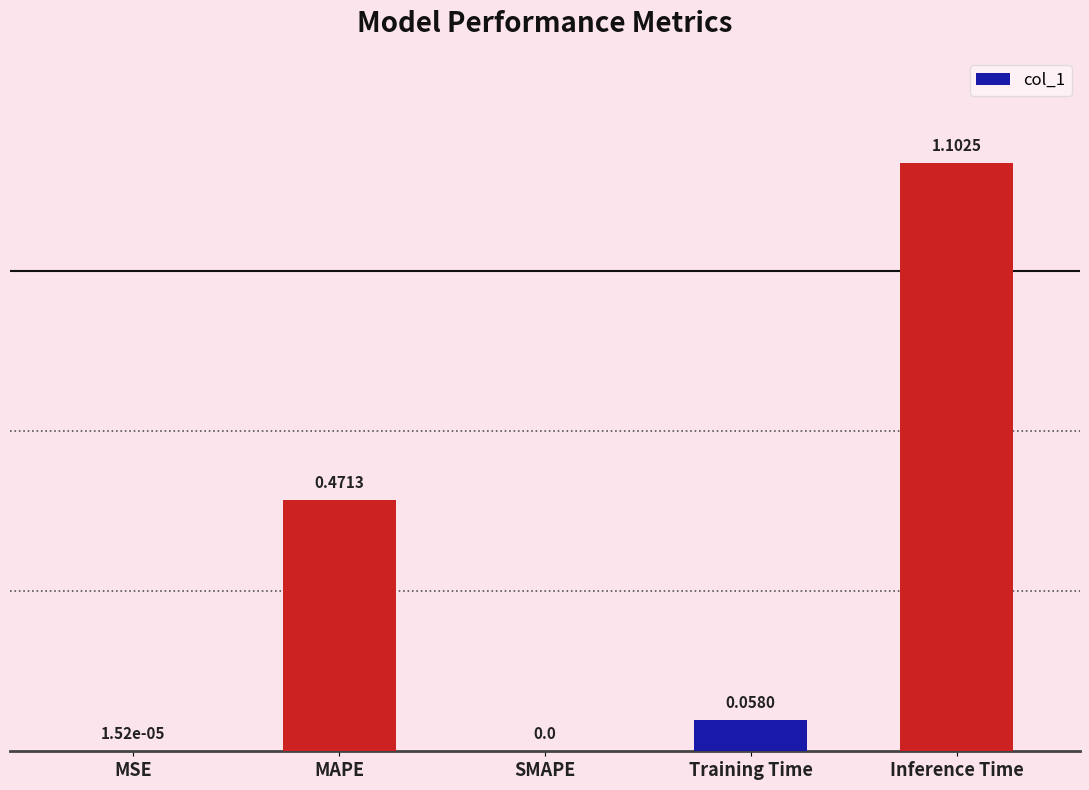

What is the sum of the values at Inference Time and SMAPE?

1.1